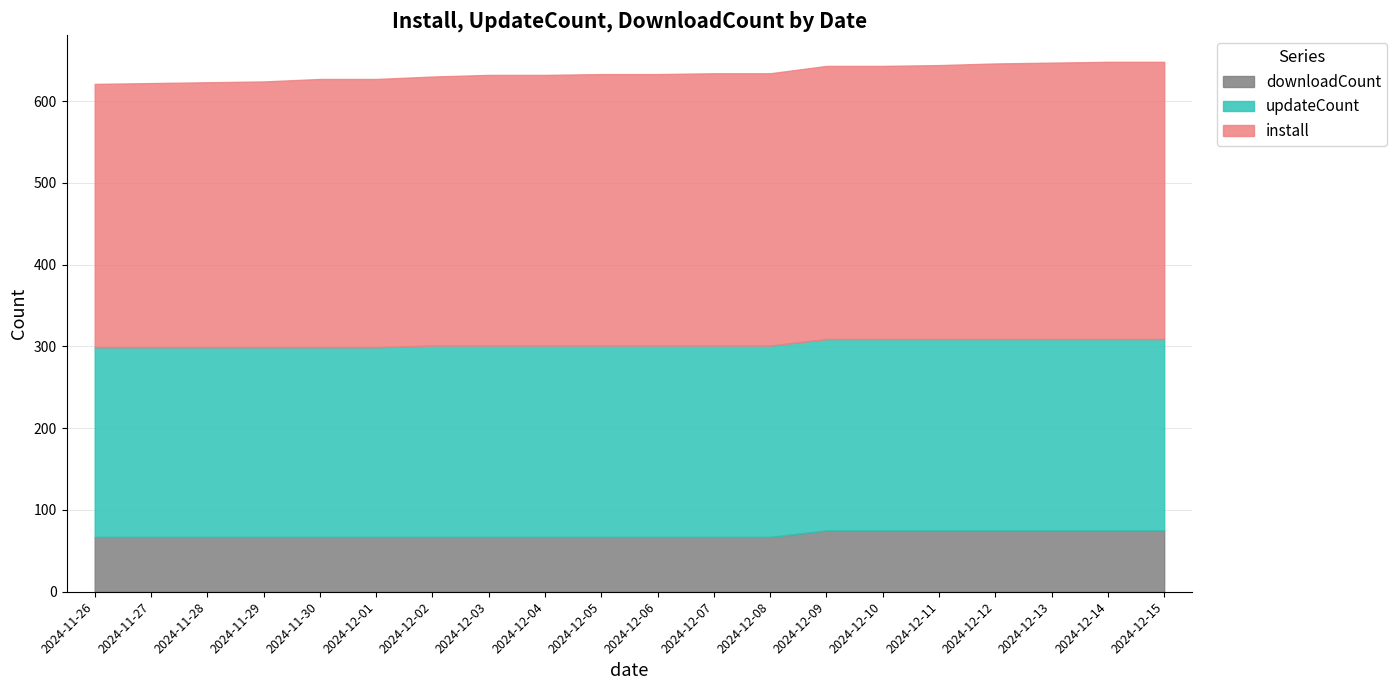

Reading right to left, list all the values displayed in this chart.

install: 2024-12-15=339	2024-12-14=339	2024-12-13=338	2024-12-12=337	2024-12-11=335	2024-12-10=334	2024-12-09=334	2024-12-08=333	2024-12-07=333	2024-12-06=332	2024-12-05=332	2024-12-04=331	2024-12-03=331	2024-12-02=329	2024-12-01=328	2024-11-30=328	2024-11-29=325	2024-11-28=324	2024-11-27=323	2024-11-26=322
updateCount: 2024-12-15=234	2024-12-14=234	2024-12-13=234	2024-12-12=234	2024-12-11=234	2024-12-10=234	2024-12-09=234	2024-12-08=234	2024-12-07=234	2024-12-06=234	2024-12-05=234	2024-12-04=234	2024-12-03=234	2024-12-02=234	2024-12-01=232	2024-11-30=232	2024-11-29=232	2024-11-28=232	2024-11-27=232	2024-11-26=232
downloadCount: 2024-12-15=75	2024-12-14=75	2024-12-13=75	2024-12-12=75	2024-12-11=75	2024-12-10=75	2024-12-09=75	2024-12-08=67	2024-12-07=67	2024-12-06=67	2024-12-05=67	2024-12-04=67	2024-12-03=67	2024-12-02=67	2024-12-01=67	2024-11-30=67	2024-11-29=67	2024-11-28=67	2024-11-27=67	2024-11-26=67